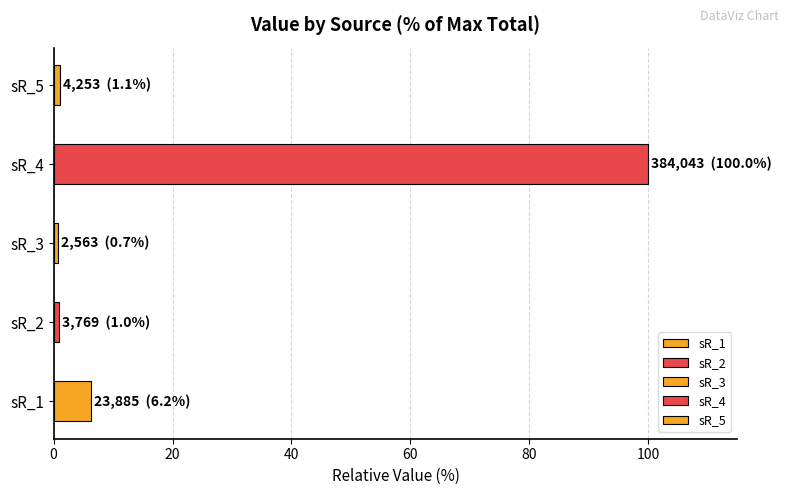

Are the bars horizontal?

Yes